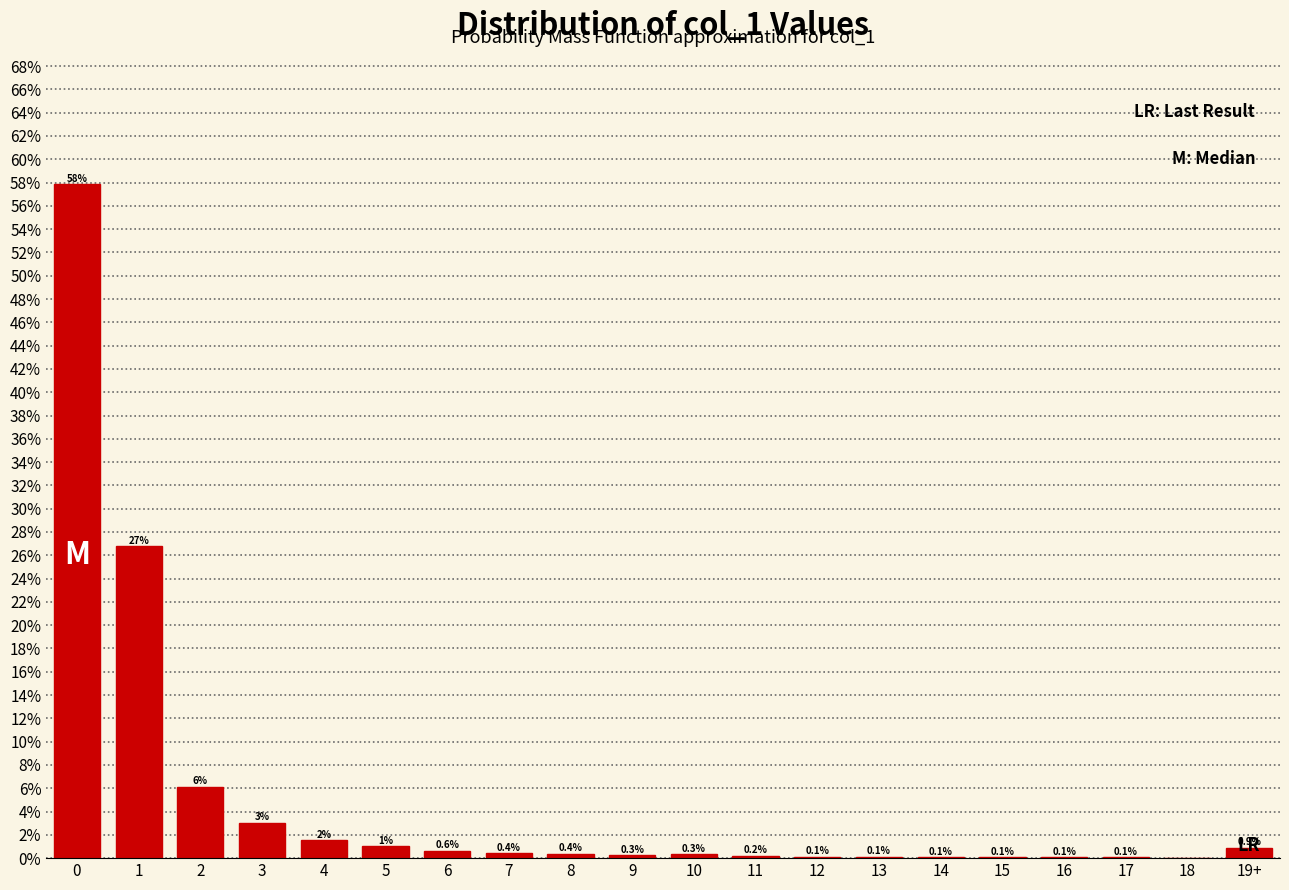

What is the maximum value shown in the chart?

57.9